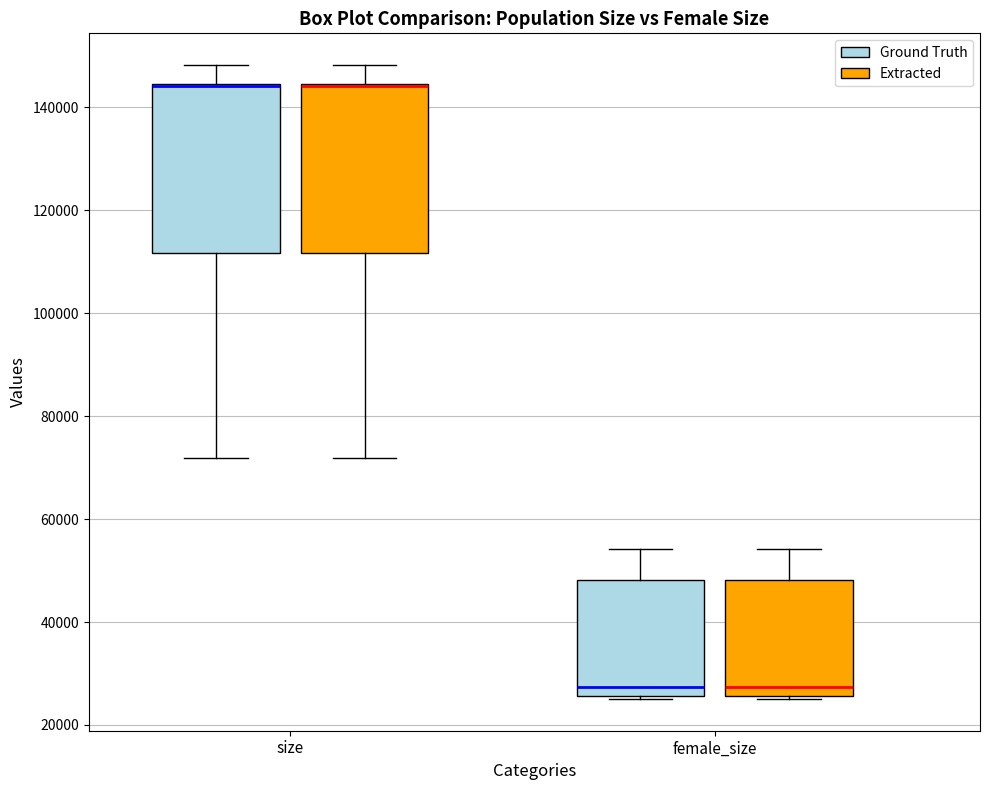

Reading left to right, read every box against the y-axis: the position of its median line, the range the box covers, and the ends of its whiskers. The values are not printed on the chart, so give them approximately, as read against the axis.

size (Ground Truth): median 144000 (drawn on the box's upper edge), box 112000 to 144000, whiskers 72000 to 148000
size (Extracted): median 144000 (drawn on the box's upper edge), box 112000 to 144000, whiskers 72000 to 148000
female_size (Ground Truth): median 28000, box 26000 to 48000, whiskers 26000 to 54000
female_size (Extracted): median 28000, box 26000 to 48000, whiskers 26000 to 54000